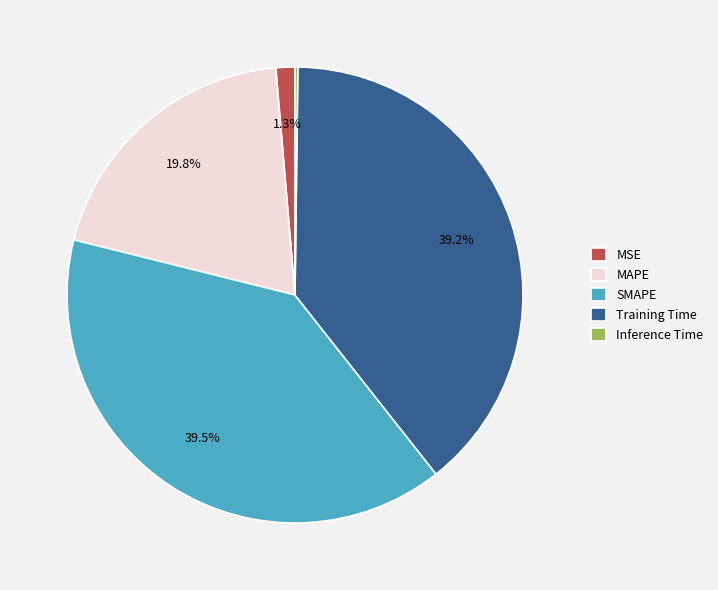

Which has a higher value, Training Time or MSE?

Training Time